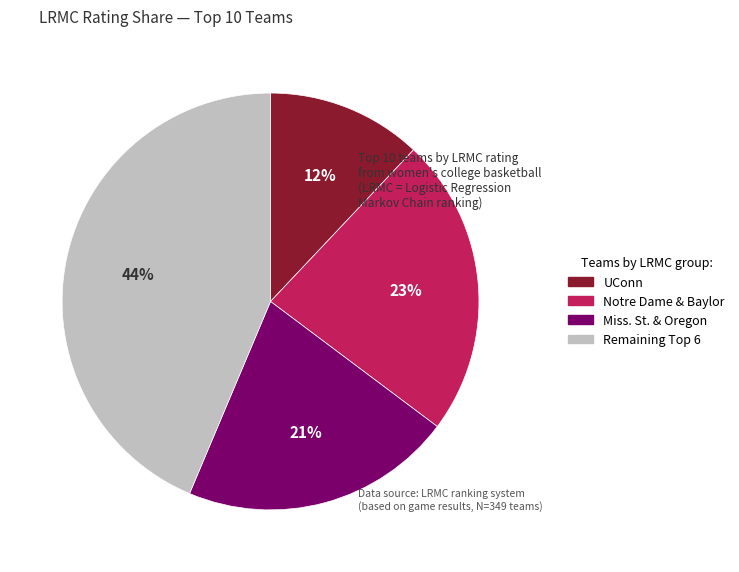

Is it true that Miss. St. & Oregon is 21% of the pie?

True